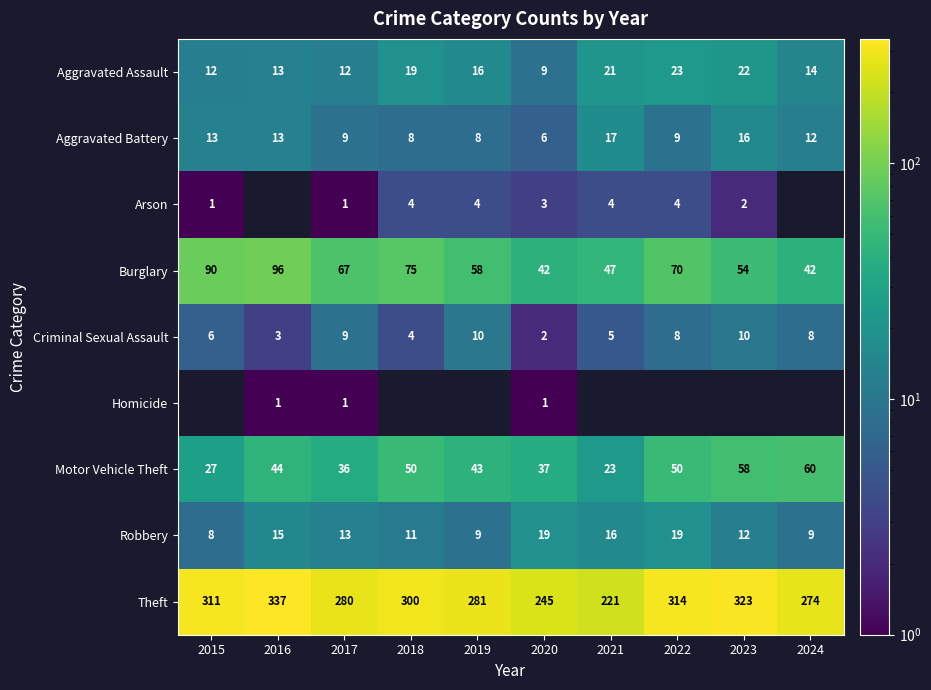

What is the approximate value of Aggravated Assault at 2018?

19